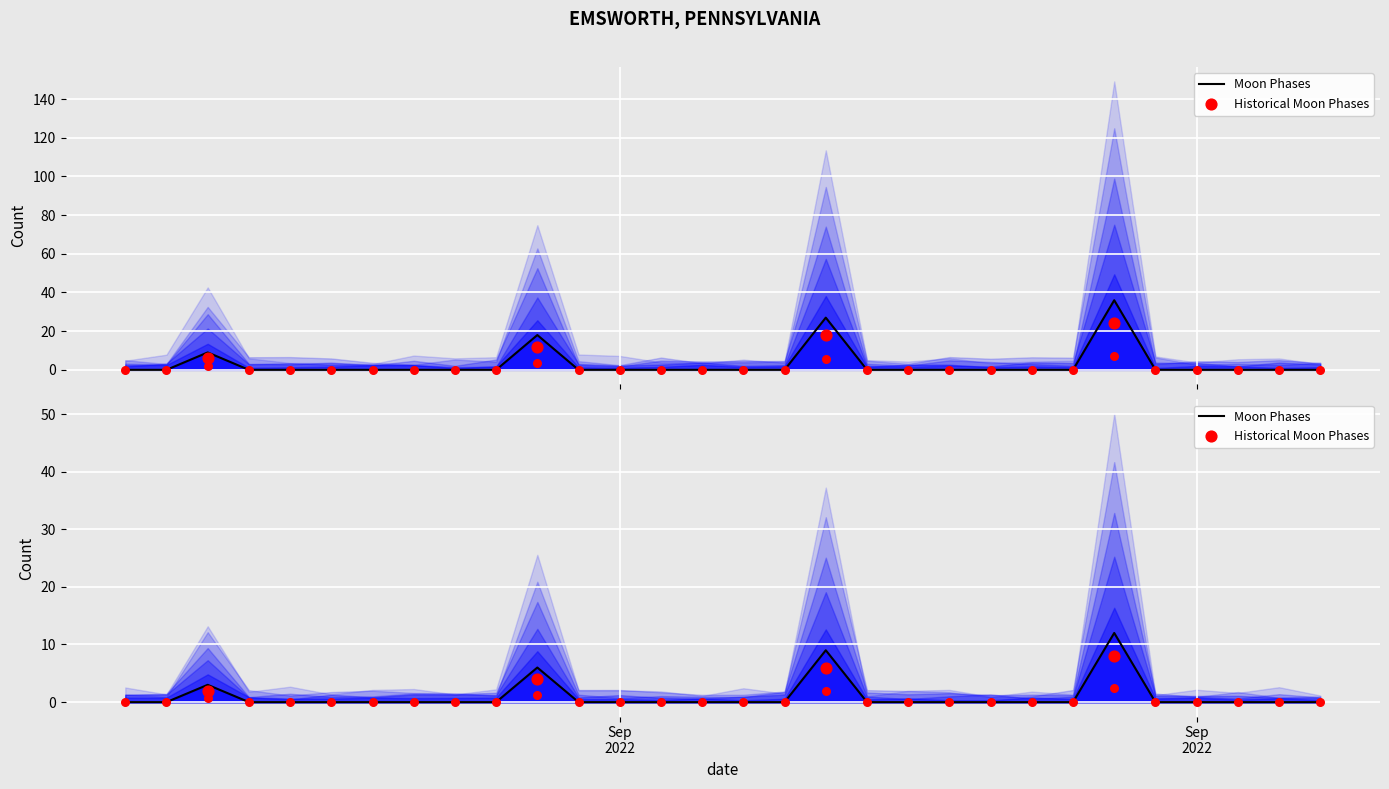

Which has a higher value, 2022-09-24 or 2022-09-19?

2022-09-24